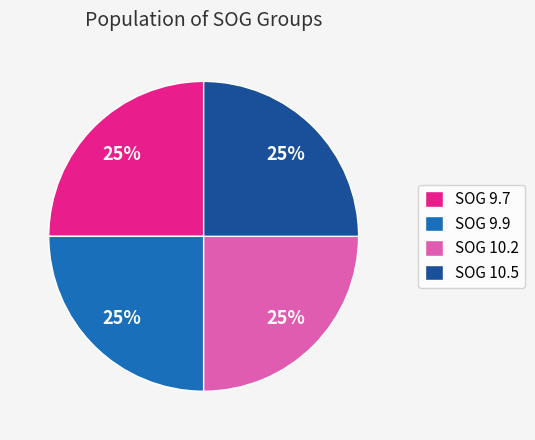

Approximately how many times larger is the value at SOG 10.5 compared to SOG 9.9?

1.0